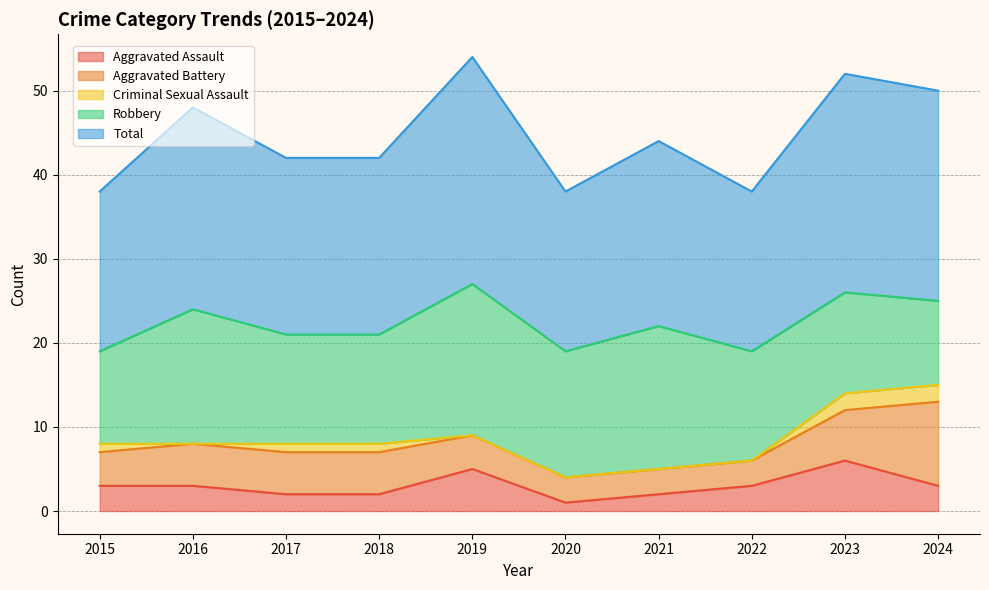

At which category is the sum across all series the highest?

2019